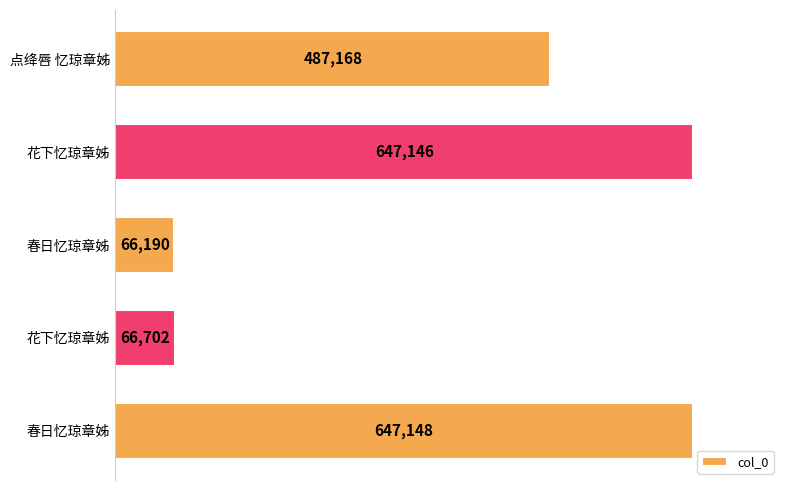

Count the number of categories in the chart.

5